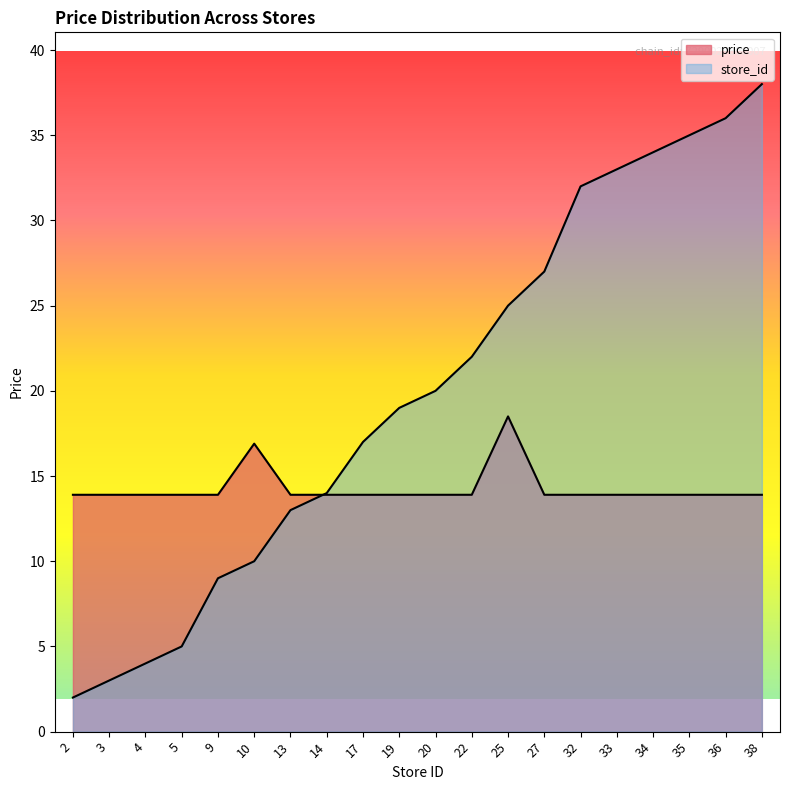

At 33, list the series in order from largest to smallest.

store_id, price